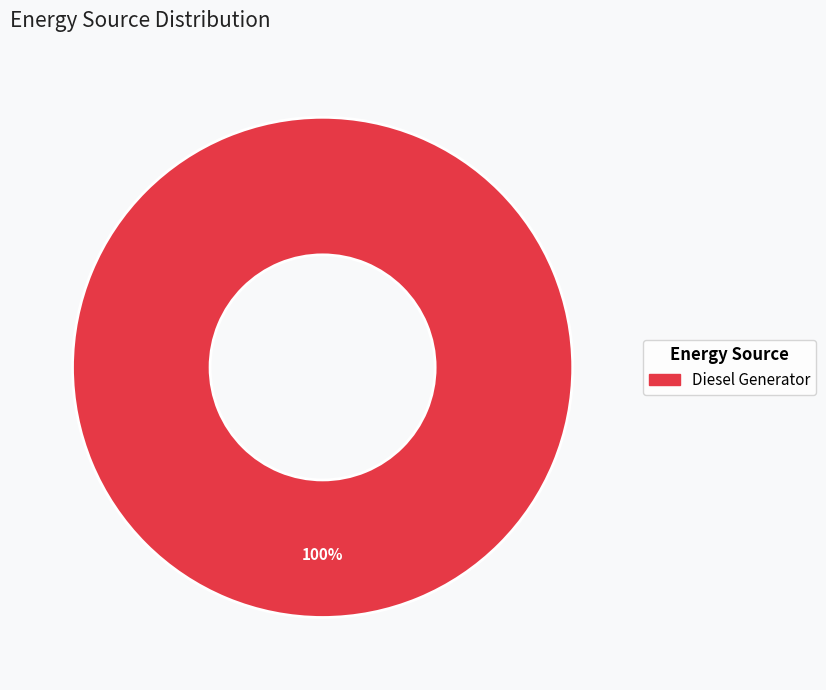

Is there any slice that represents more than half of the pie?

Yes